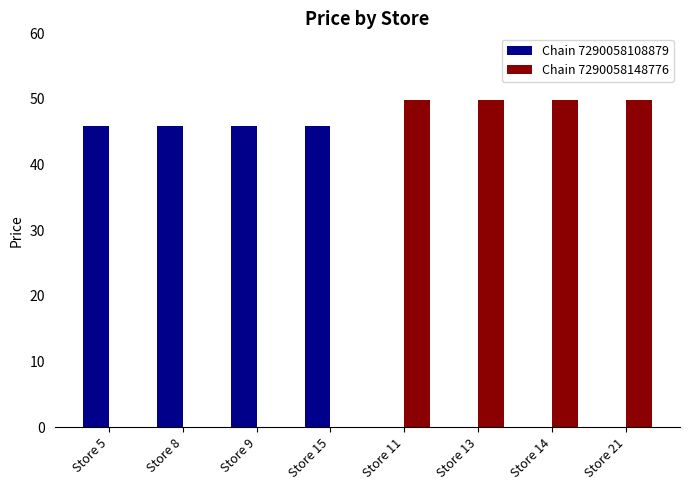

Reading left to right, list all the values displayed in this chart.

Chain 7290058108879: 45.9	45.9	45.9	45.9	0.0	0.0	0.0	0.0
Chain 7290058148776: 0.0	0.0	0.0	0.0	49.9	49.9	49.9	49.9